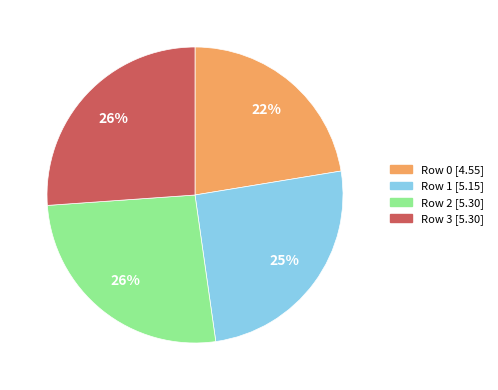

To the nearest percent, what portion does Row 0 represent?

22%